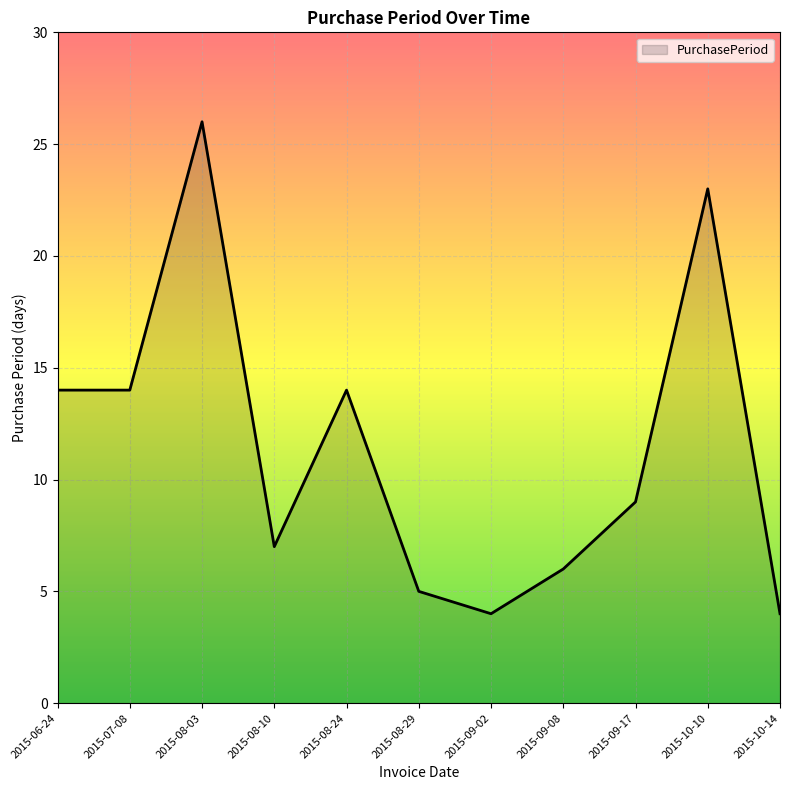

Reading right to left, what are all the values shown in this chart?

2015-10-14=4	2015-10-10=23	2015-09-17=9	2015-09-08=6	2015-09-02=4	2015-08-29=5	2015-08-24=14	2015-08-10=7	2015-08-03=26	2015-07-08=14	2015-06-24=14